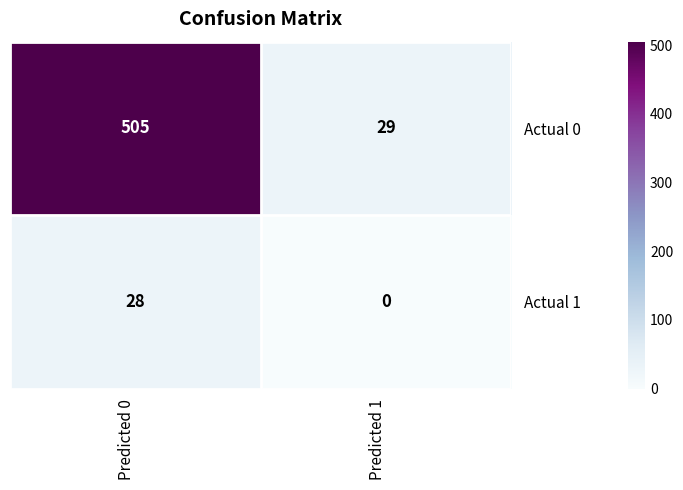

What value does the Actual 0 series have at Predicted 0?

505